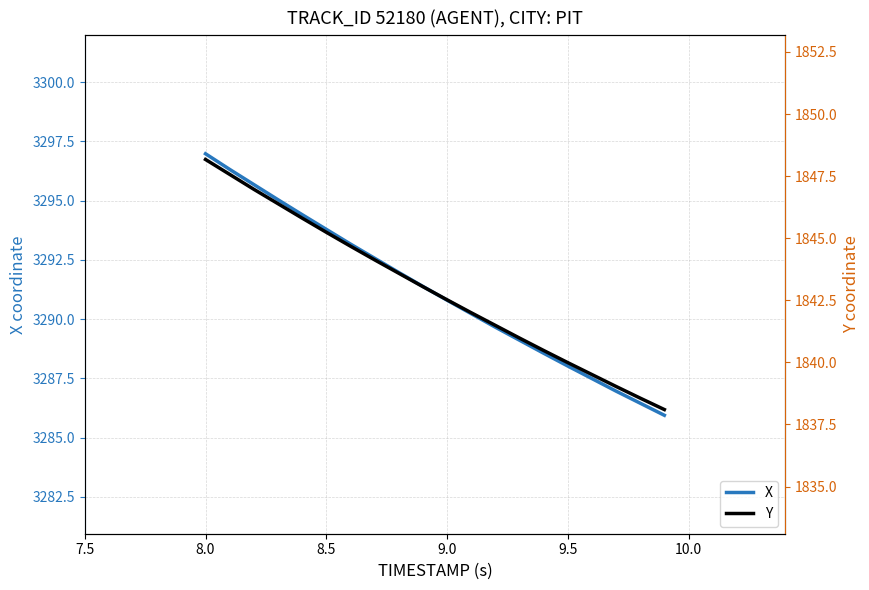

How many data points in X are above 3291?

10